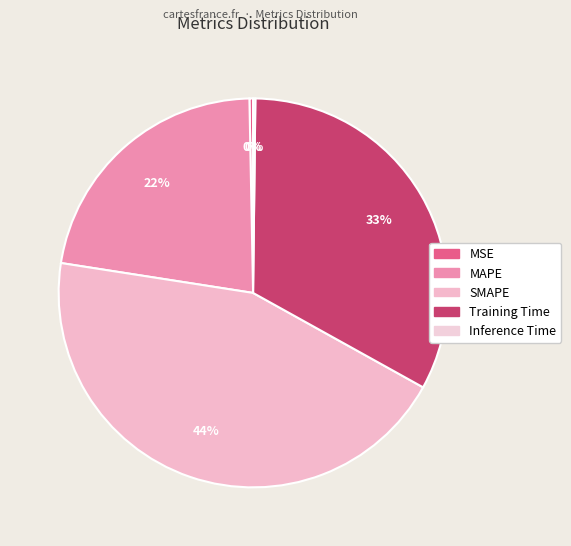

What portion of the pie excludes MSE?

99.7%